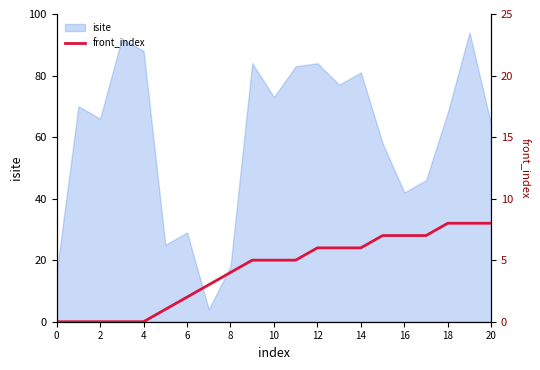

The isite series shows 88 at 4. True or false?

True